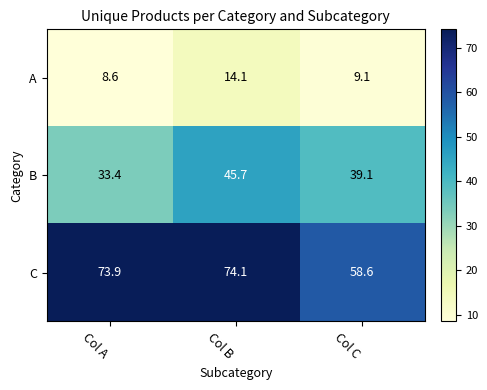

At how many categories does at least one series exceed 71?

2